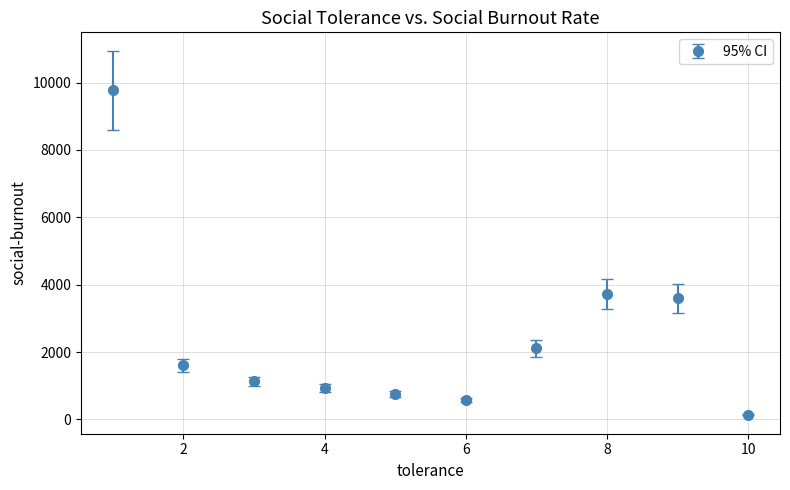

What is the average value?

2432